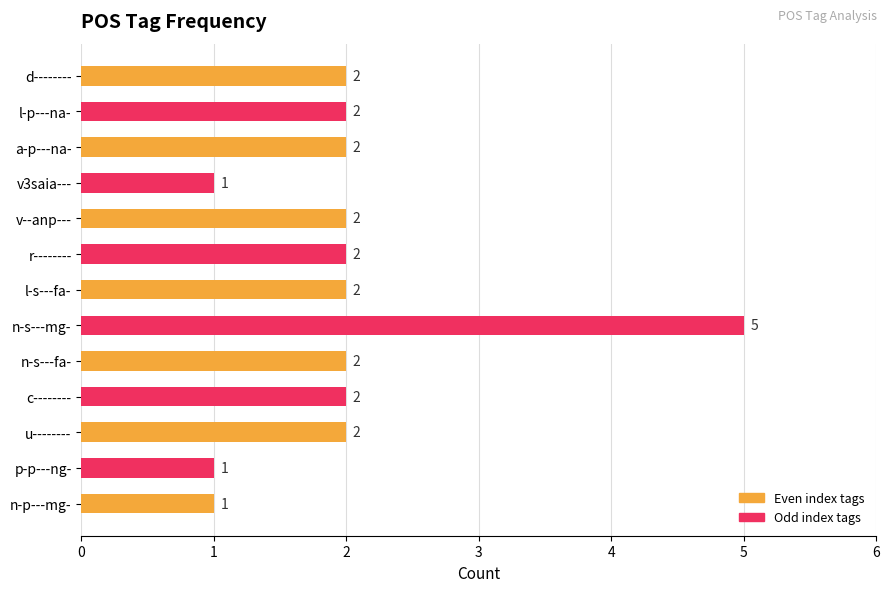

Are the bars grouped side by side (vs. stacked)?

No